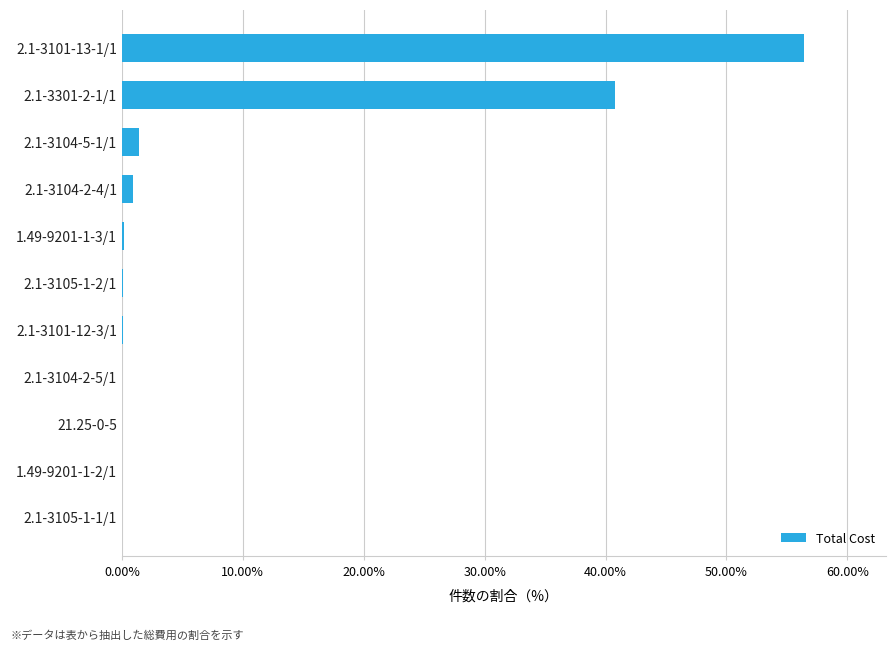

At which category does the chart reach its peak across all series?

2.1-3101-13-1/1